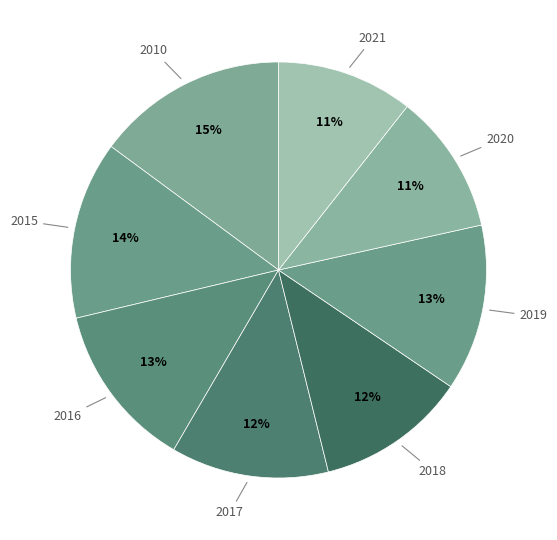

What is the ratio of the value at 2021 to the value at 2016?

0.8